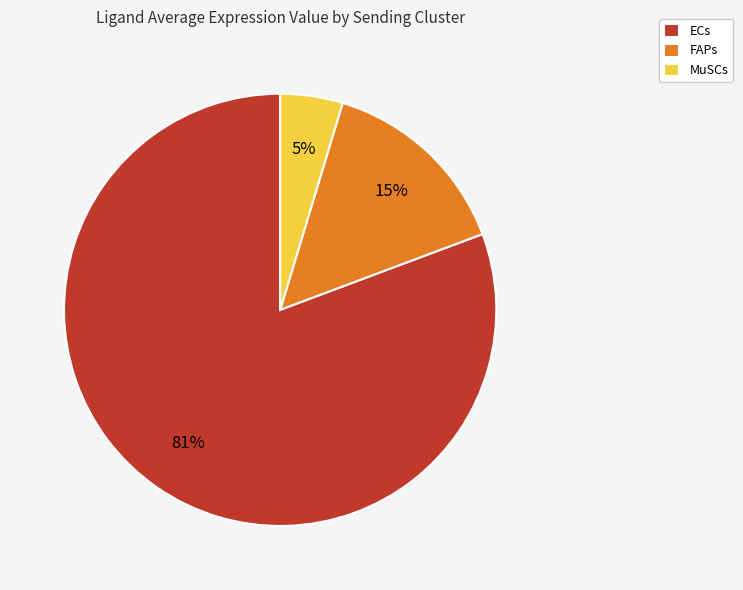

To the nearest percent, what is the average slice percentage?

33%